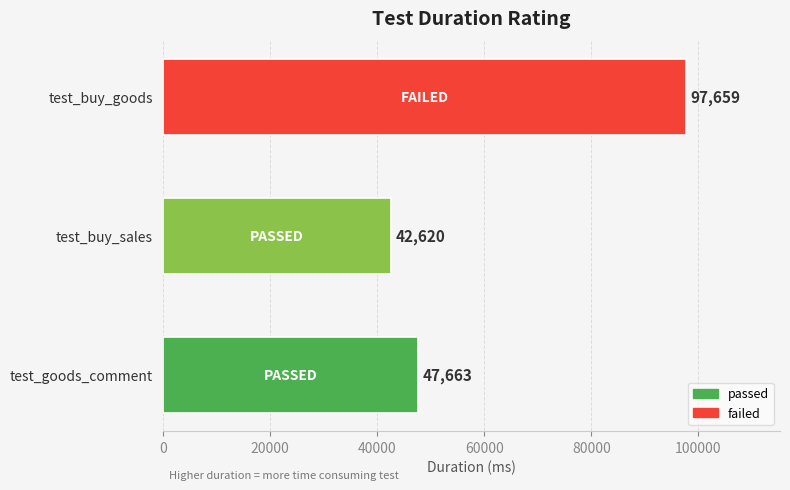

The value at test_goods_comment is 11413. True or false?

False